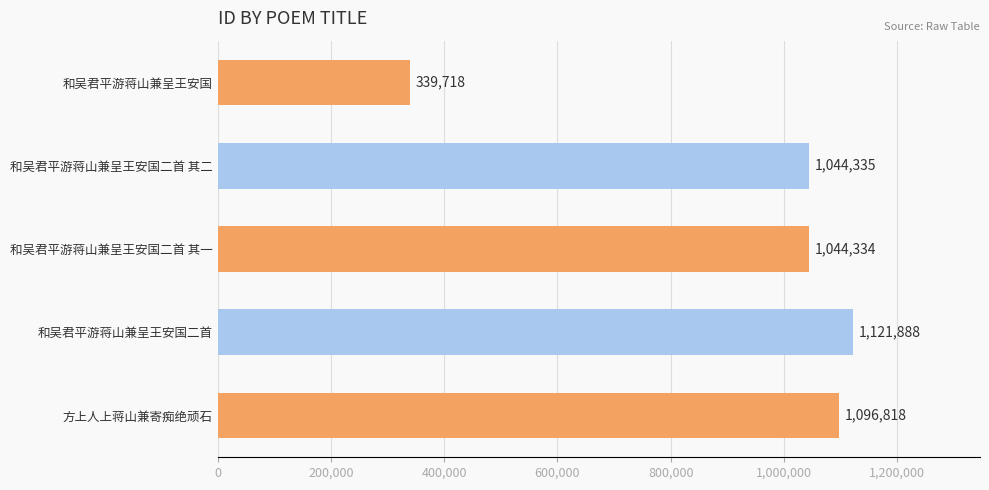

What is the greatest value displayed?

1121888